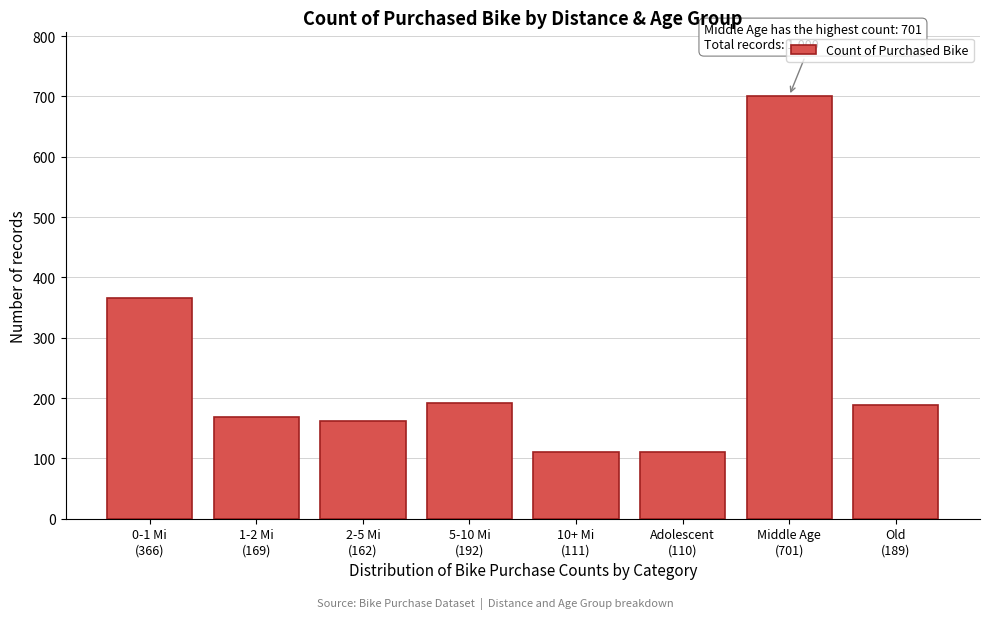

What is the greatest value displayed?

701